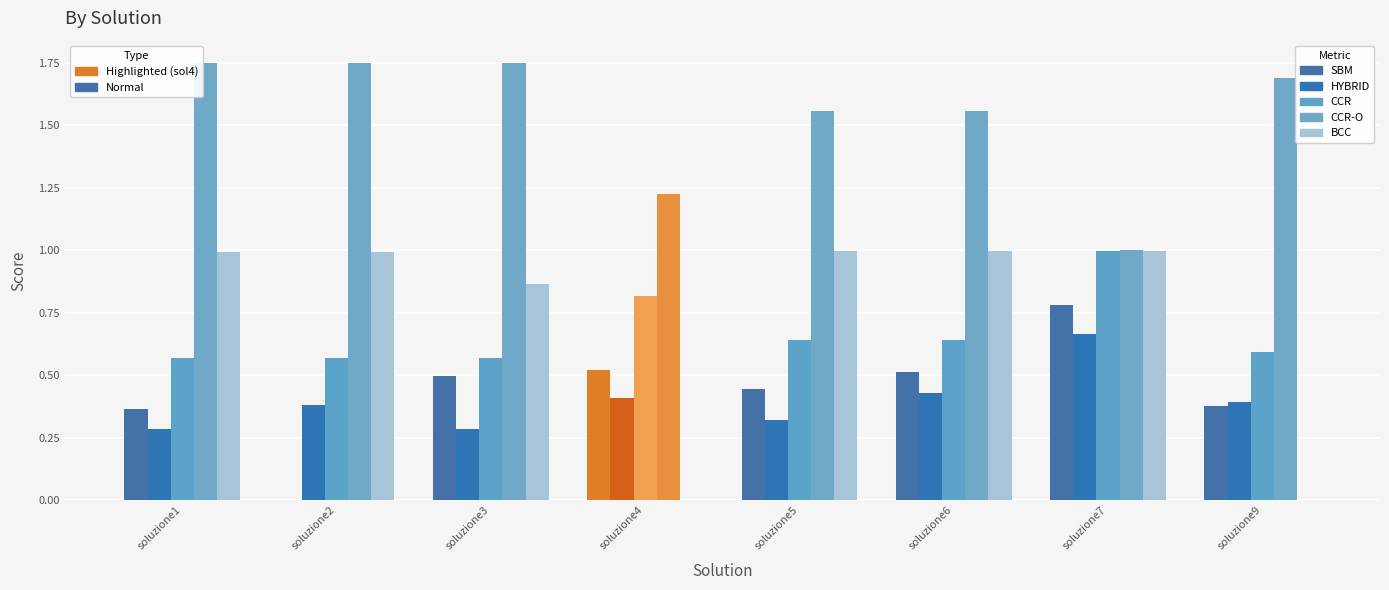

Which category has the highest value in the CCR series?

soluzione7